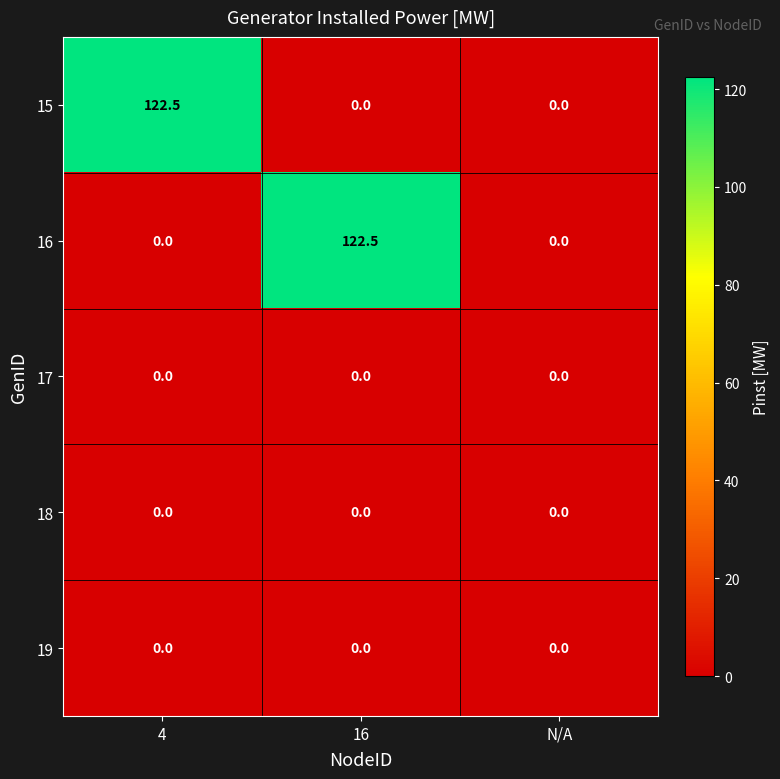

What is the difference between the highest and lowest values at 16?

122.5